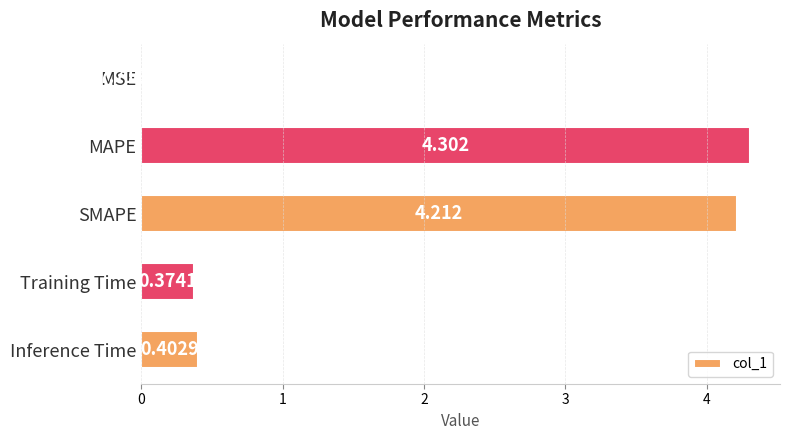

Where is the data nearest to the value 2?

Inference Time